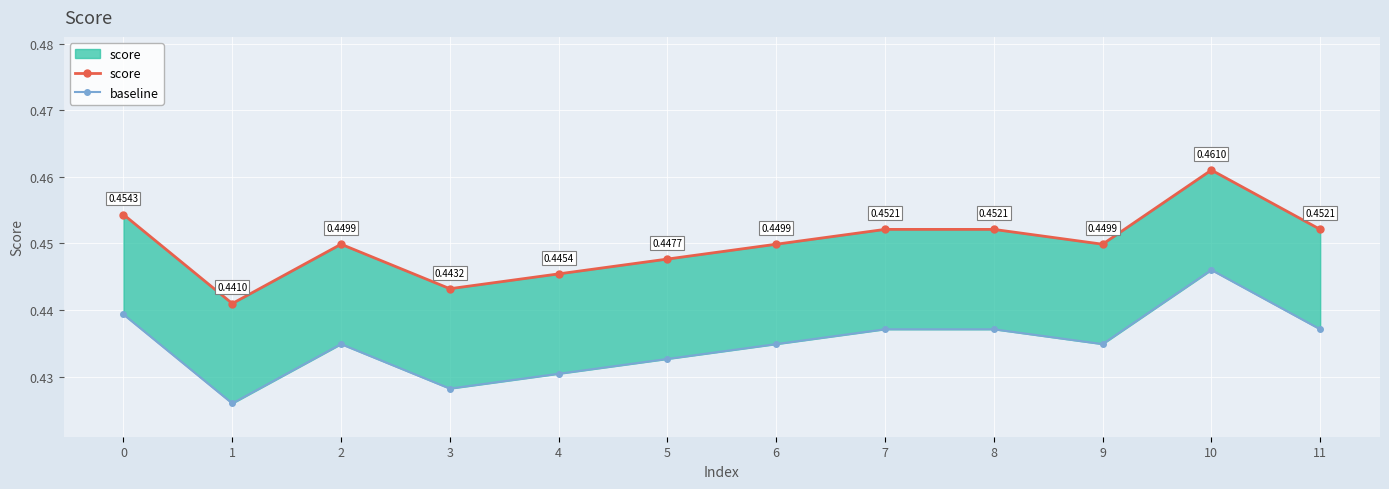

What value does the score series have at 6?

0.4